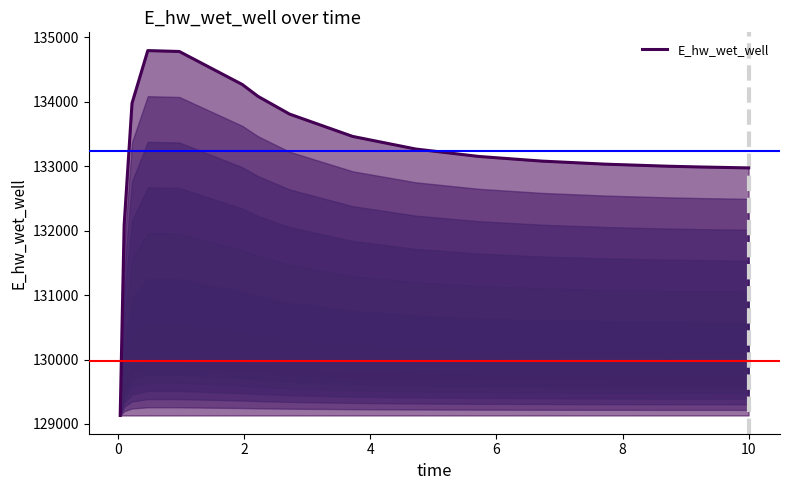

What is the maximum value shown in the chart?

134793.6